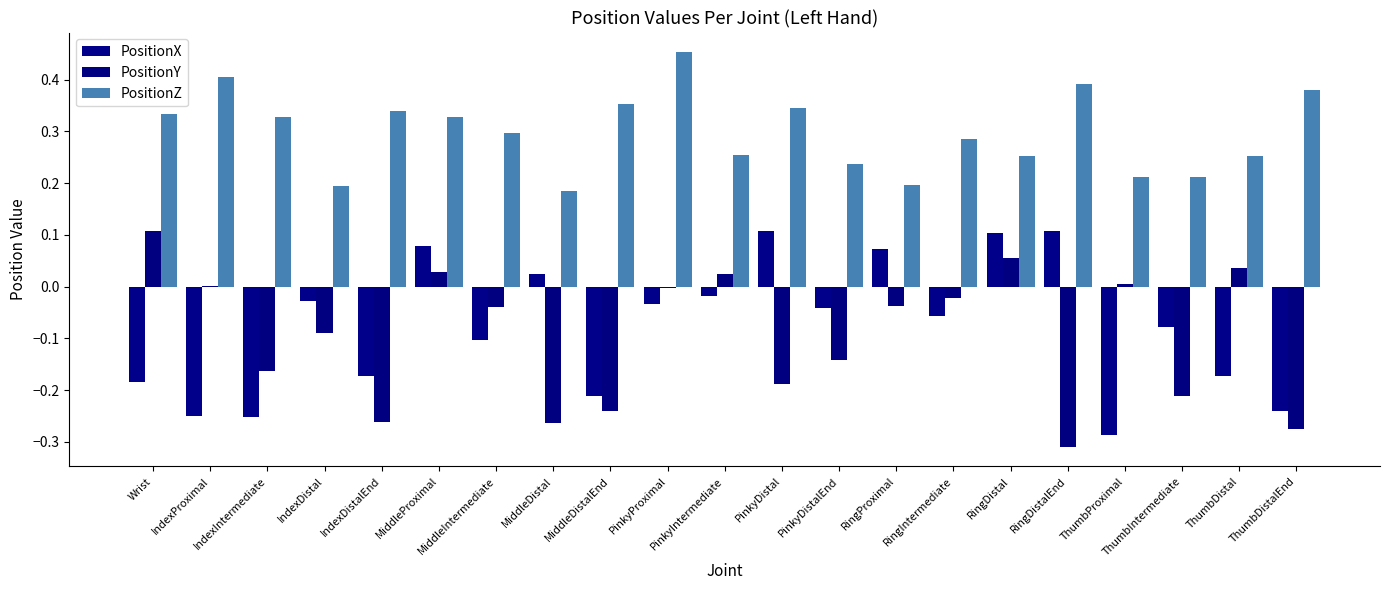

What is the label of the 2nd bar from the right?

ThumbDistal